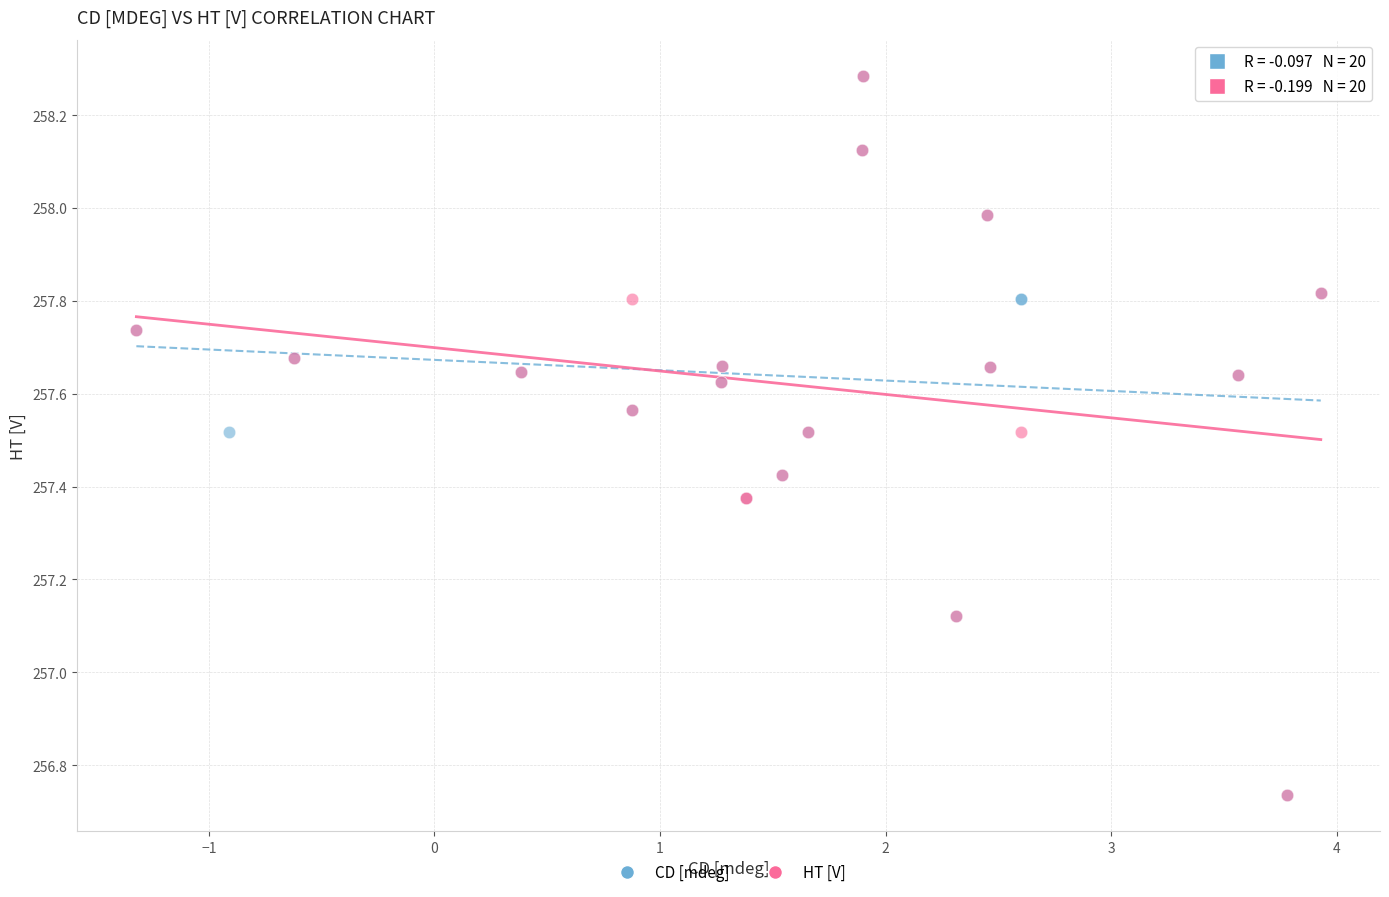

What are all the series names shown in the legend?

CD [mdeg], HT [V]